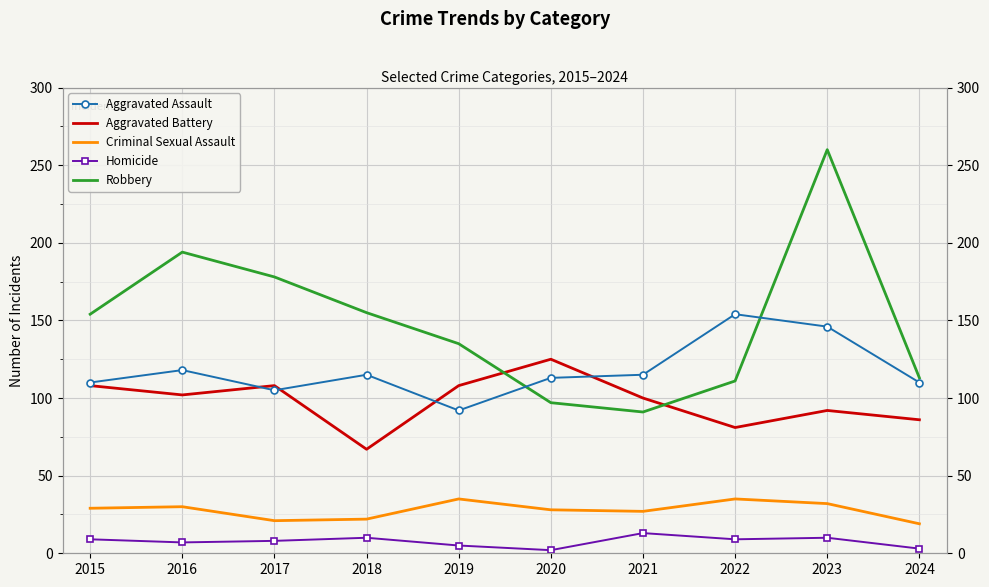

What are all the series names shown in the legend?

Aggravated Assault, Aggravated Battery, Criminal Sexual Assault, Homicide, Robbery